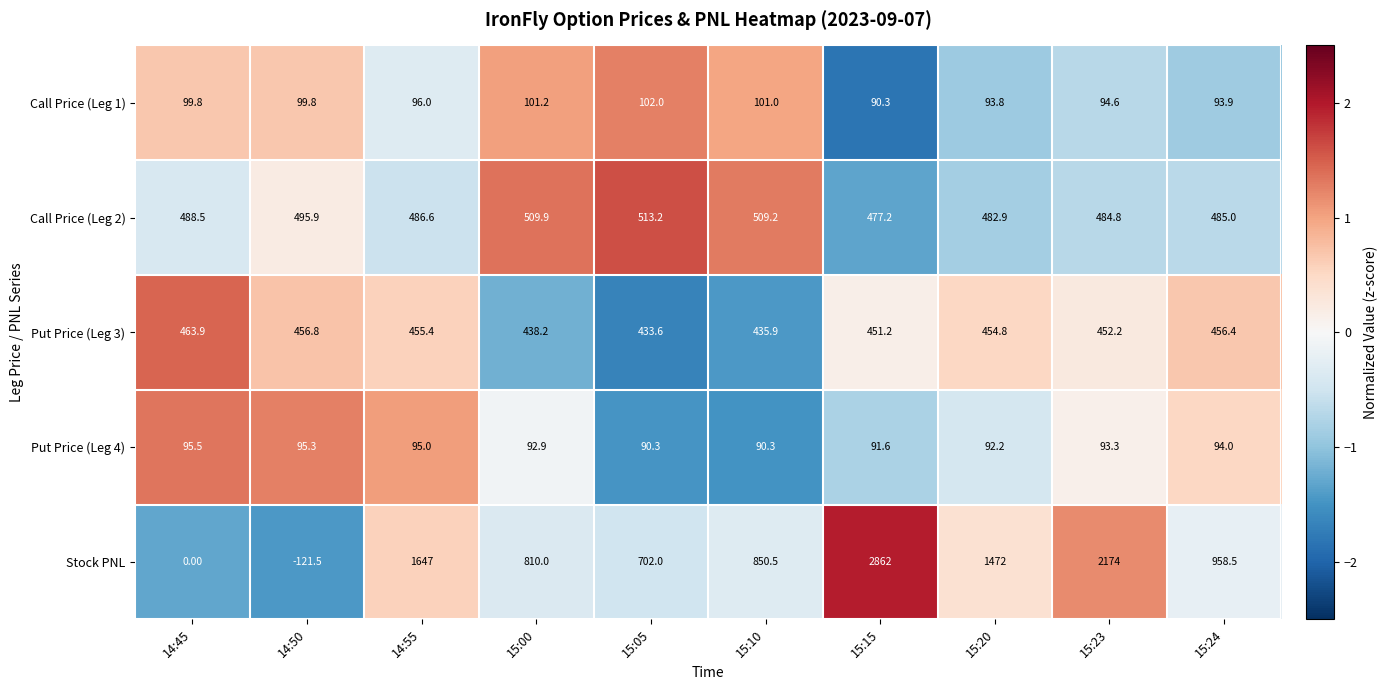

What is the average value of the Call Price (Leg 2) series?

493.3